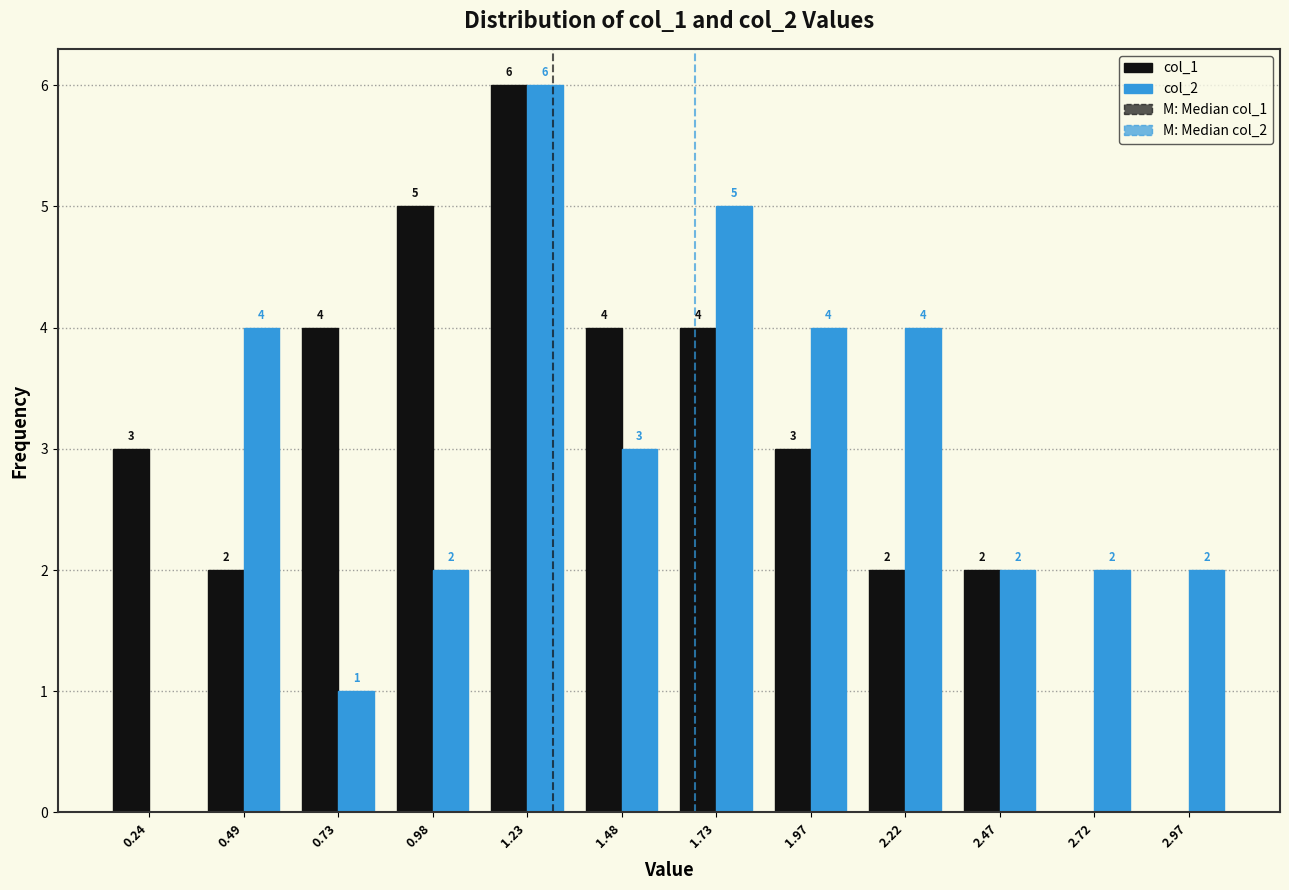

In the col_2 series, which range on the x-axis has the tallest bar?

1.10 to 1.35